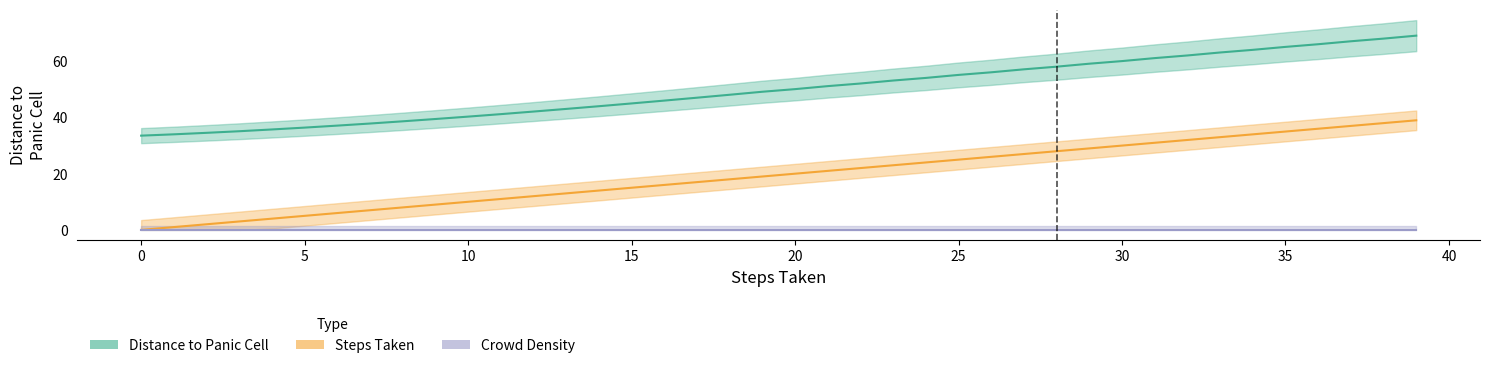

The Distance to Panic Cell series shows 66.1 at 36. True or false?

True